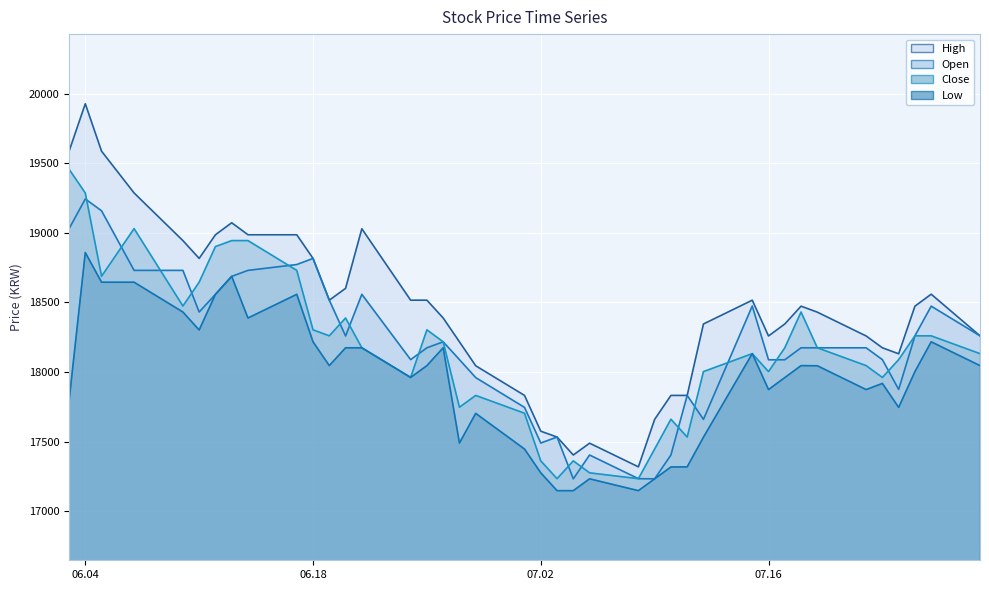

How many lines are shown in the chart?

4